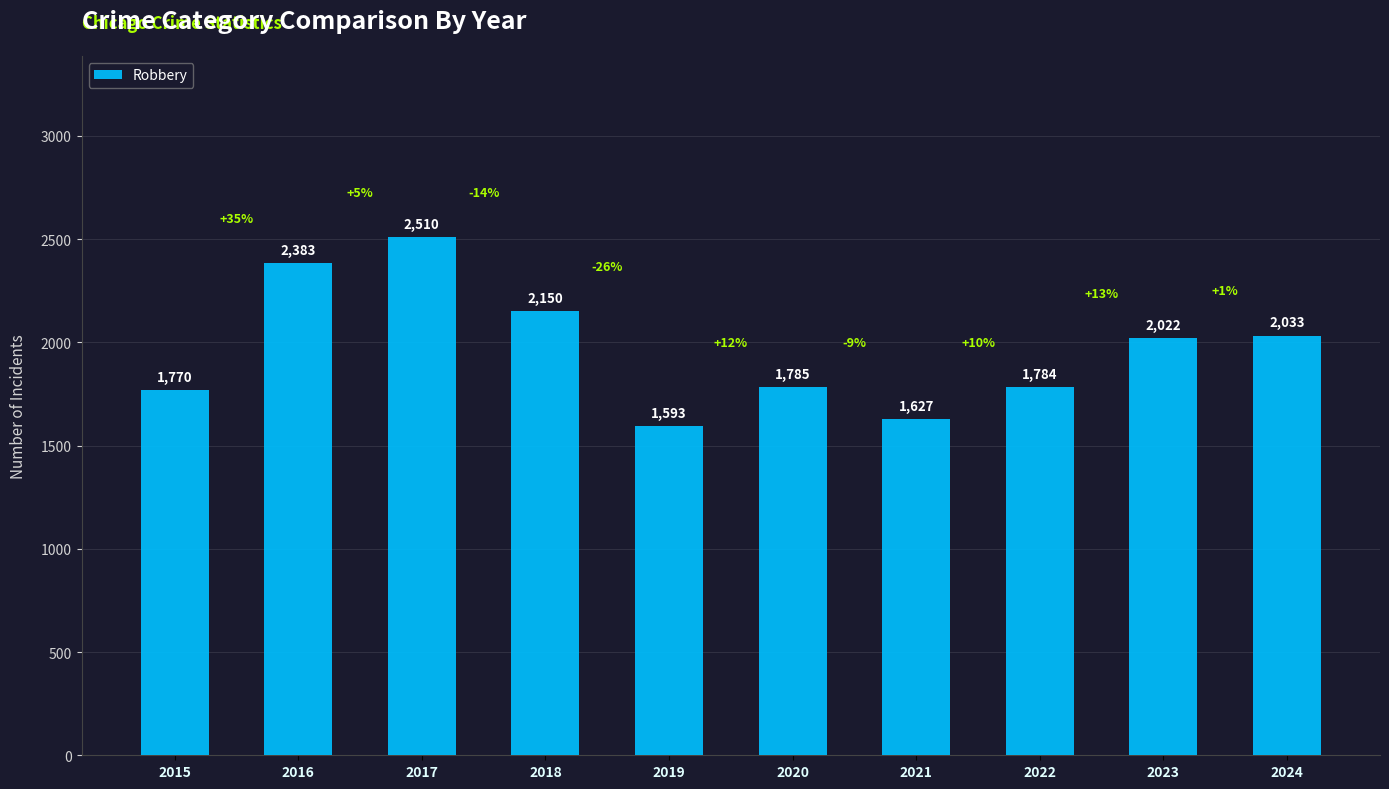

What is the change in value from 2022 to 2023?

+238